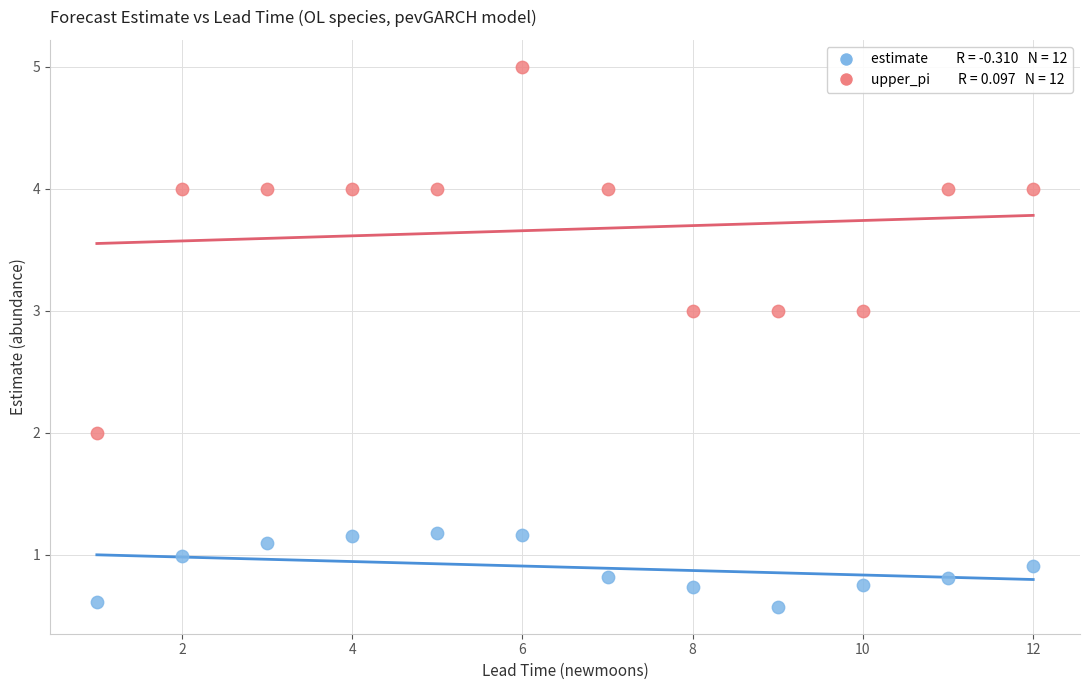

Across all data points, what is the range of X values (max minus min)?

11.0